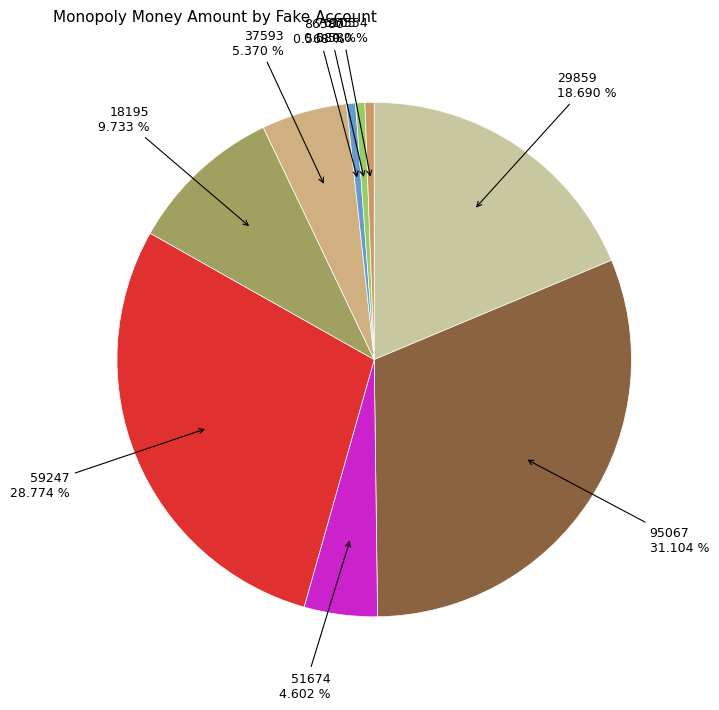

Which slice is the largest?

95067